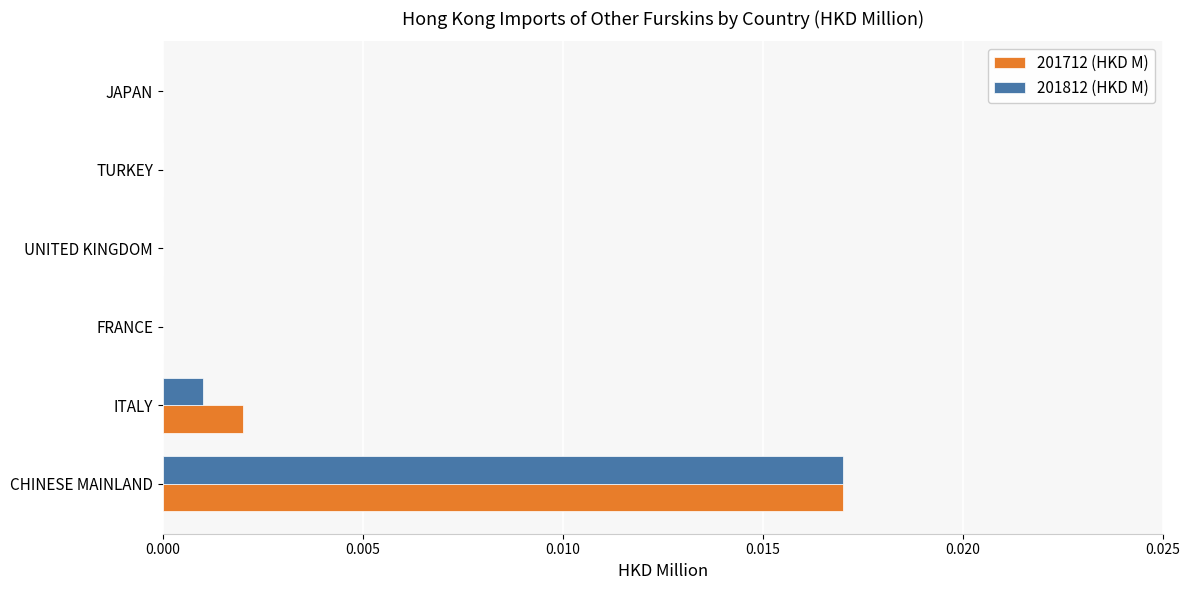

Which series changed the most between ITALY and UNITED KINGDOM?

201712 (HKD M)